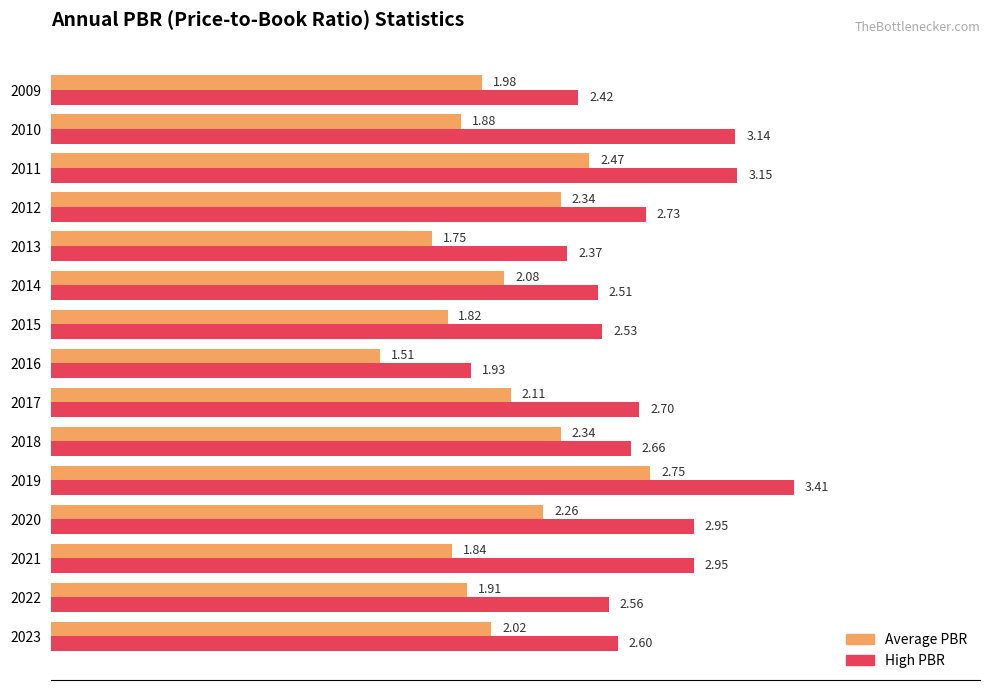

List the series in order of their peak value, highest first.

High PBR, Average PBR